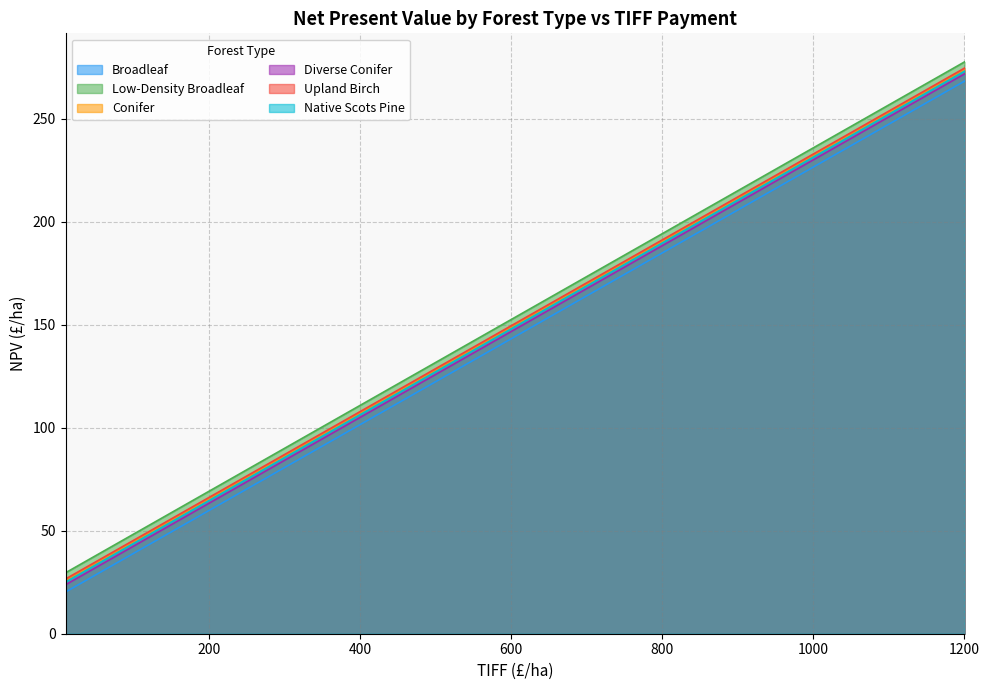

What is the difference between the second highest and second lowest values in the Diverse Conifer series?

234.4